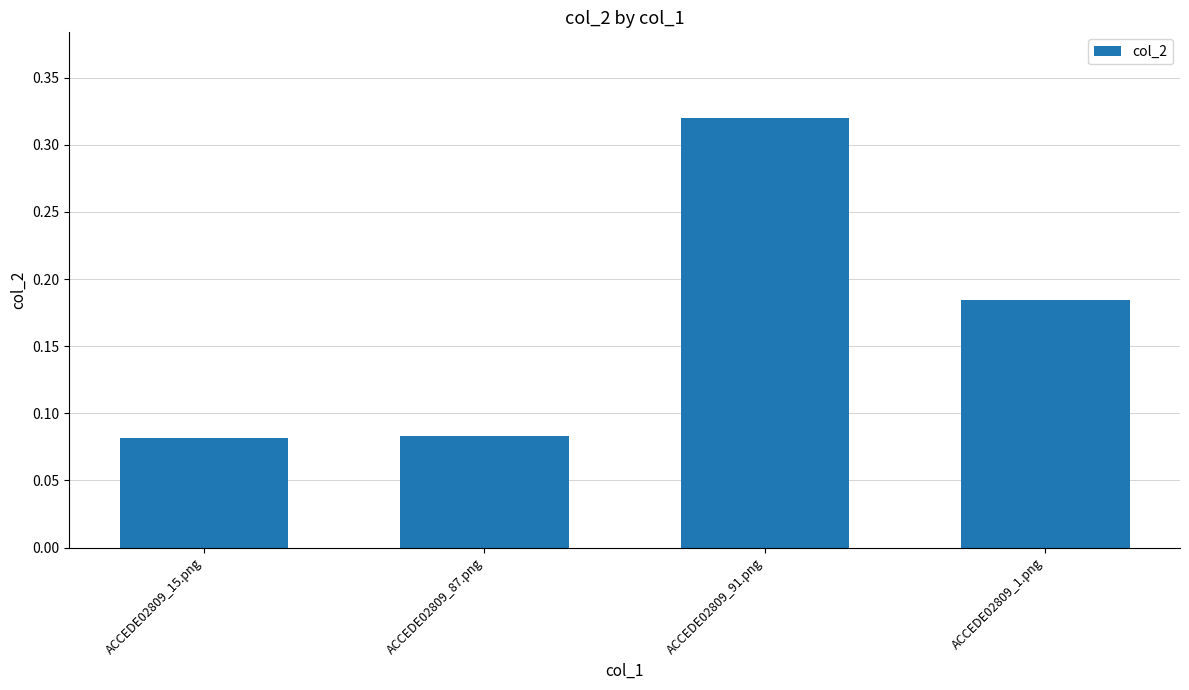

Which category has the highest value across all series?

ACCEDE02809_91.png